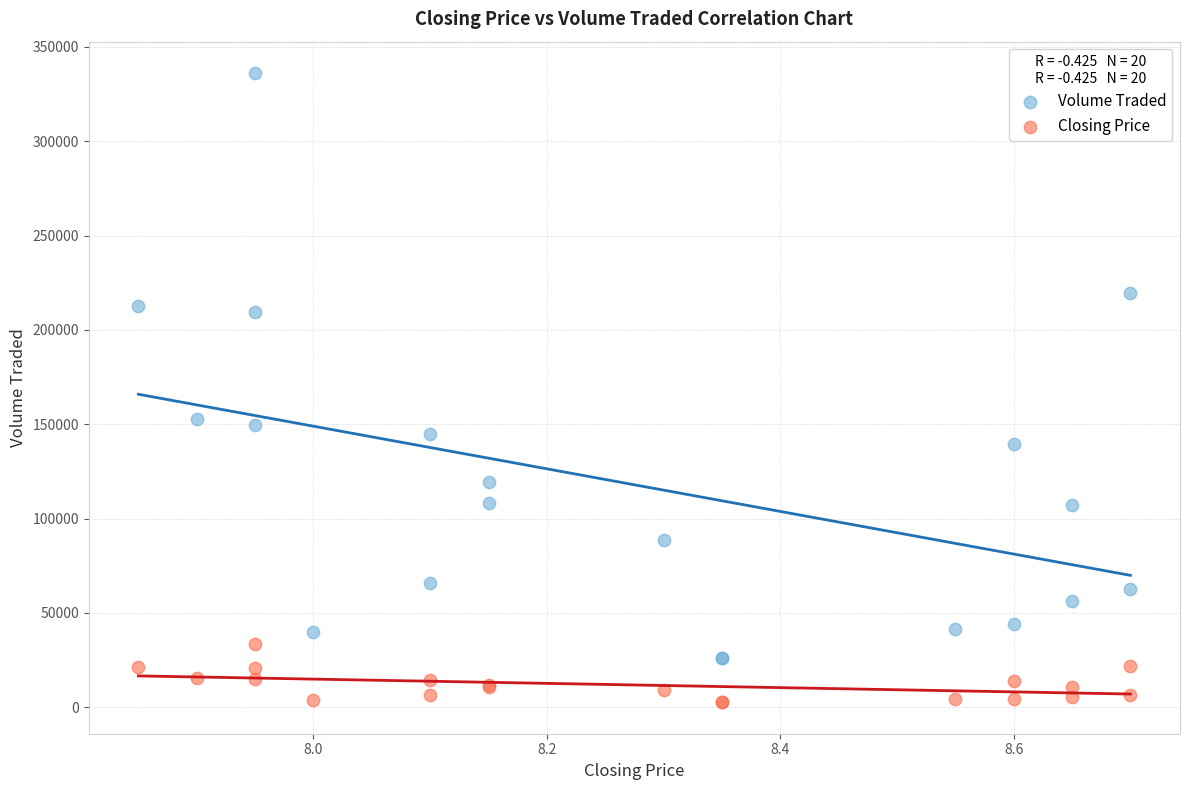

Which series contains the lowest Y value?

Closing Price